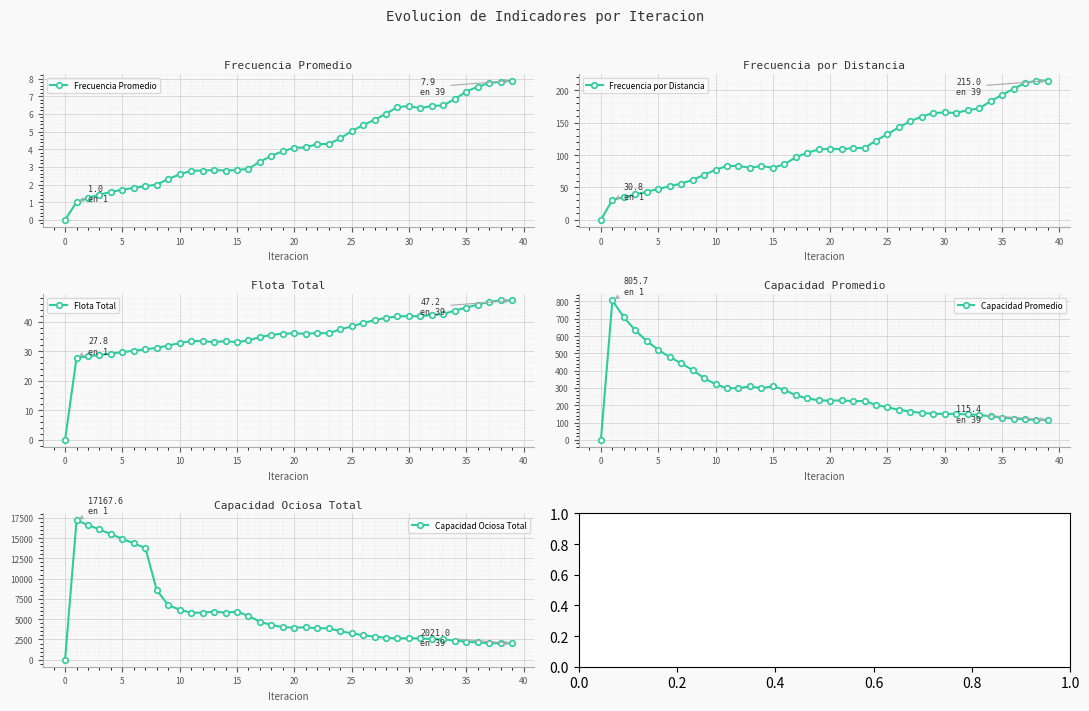

Which has a higher value, 22 or 26?

26